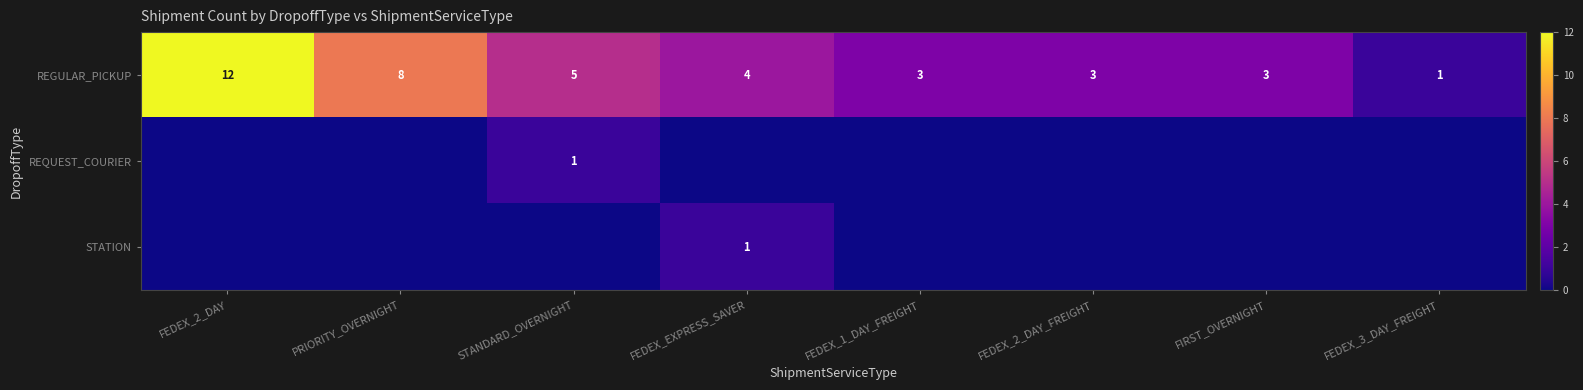

How many series are shown in this chart?

3